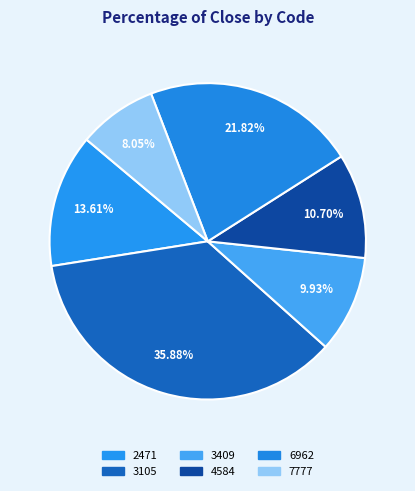

Which slice is the smallest?

7777